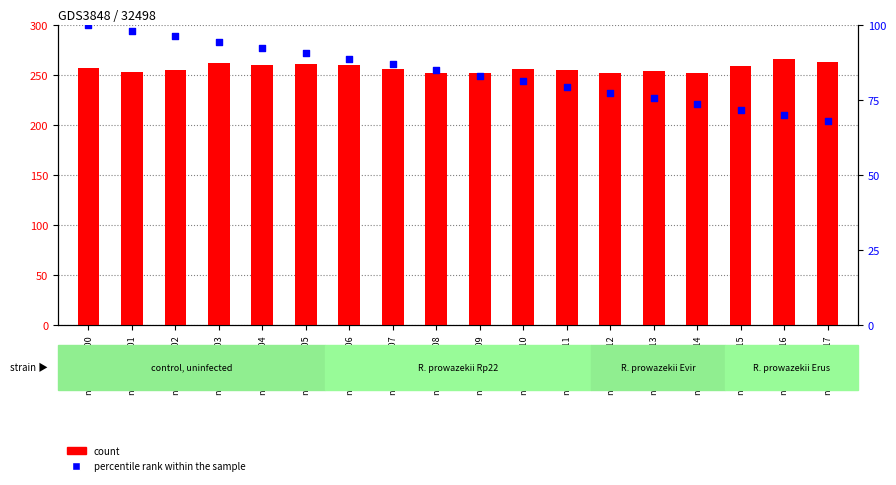

What is the total value across all series at nzd0523-0006?

348.7